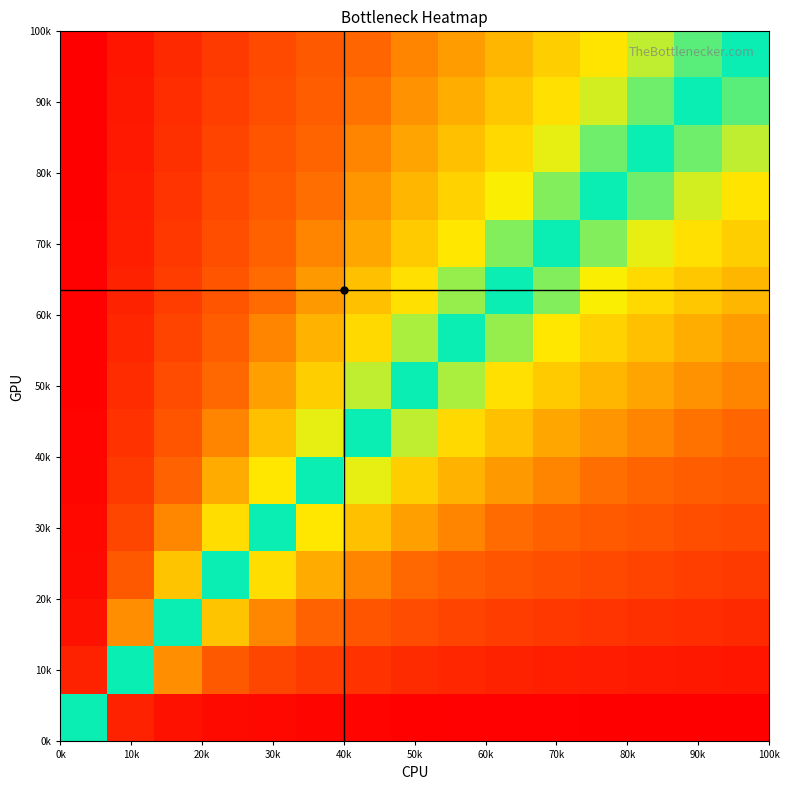

How many series are shown in this chart?

15